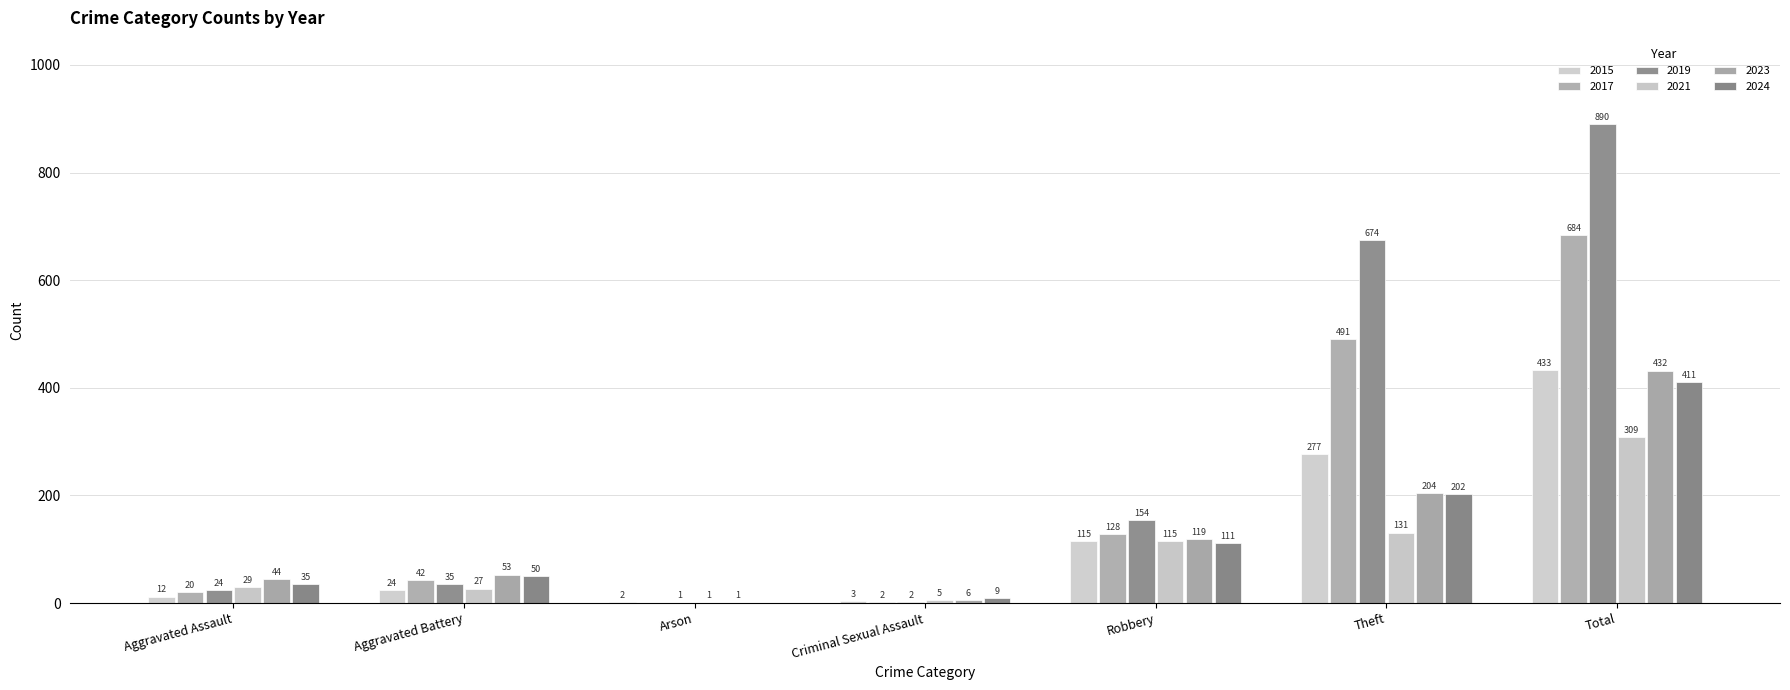

What is the difference between the 2023 values at Arson and Theft?

203